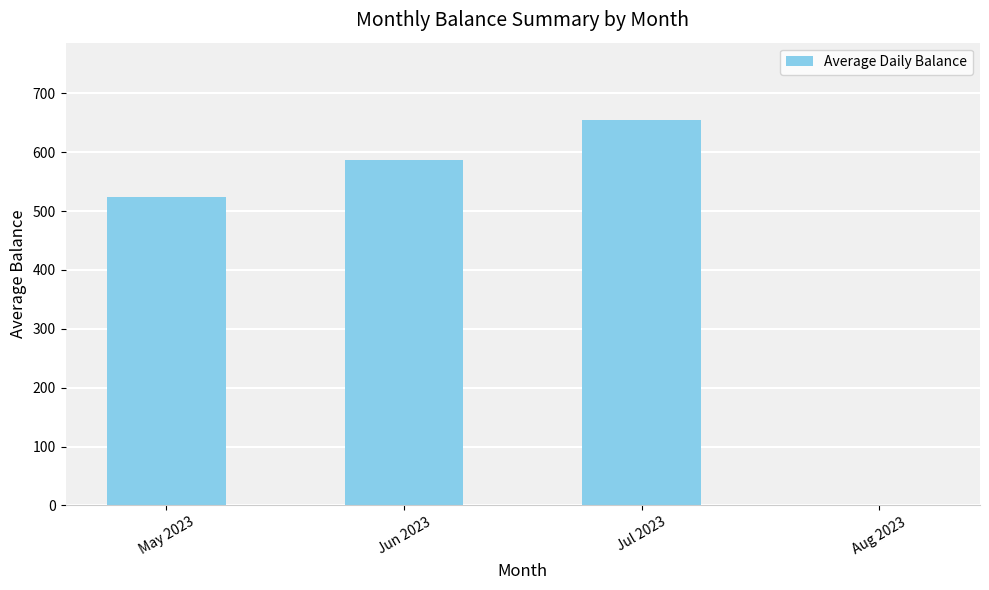

What is the sum of all values?

1765.7